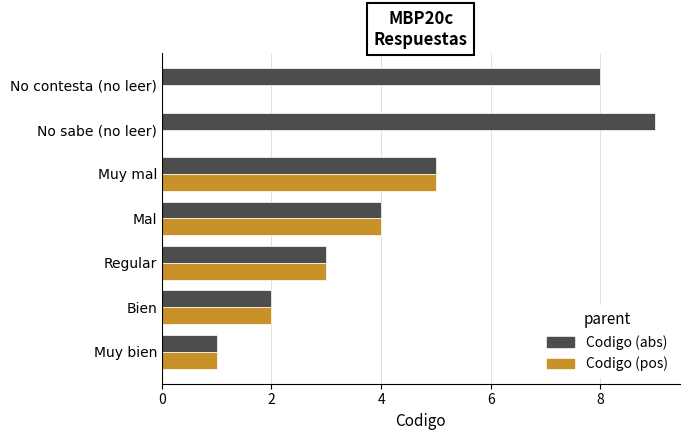

Is it true that Codigo (abs) equals 1 at Muy bien?

True